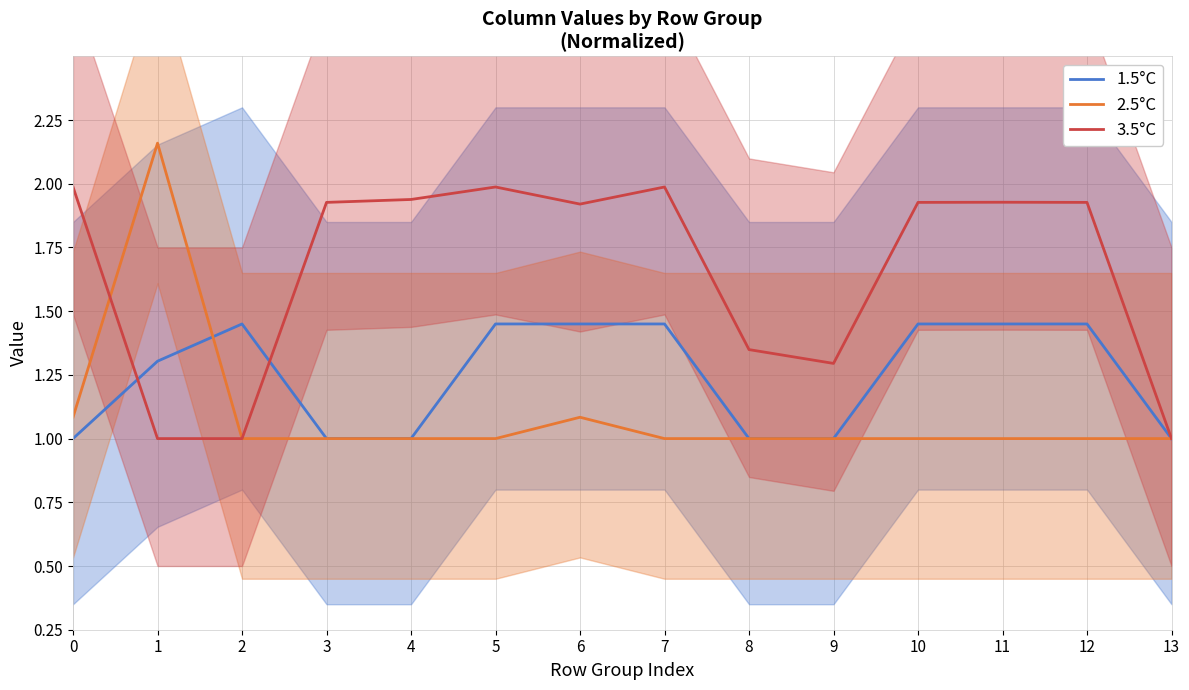

Reading right to left, extract all data points from this chart.

1.5°C: 13=1.0	12=1.4	11=1.4	10=1.4	9=1.0	8=1.0	7=1.4	6=1.4	5=1.4	4=1.0	3=1.0	2=1.4	1=1.3	0=1.0
2.5°C: 13=1.0	12=1.0	11=1.0	10=1.0	9=1.0	8=1.0	7=1.0	6=1.1	5=1.0	4=1.0	3=1.0	2=1.0	1=2.2	0=1.1
3.5°C: 13=1.0	12=1.9	11=1.9	10=1.9	9=1.3	8=1.3	7=2.0	6=1.9	5=2.0	4=1.9	3=1.9	2=1.0	1=1.0	0=2.0